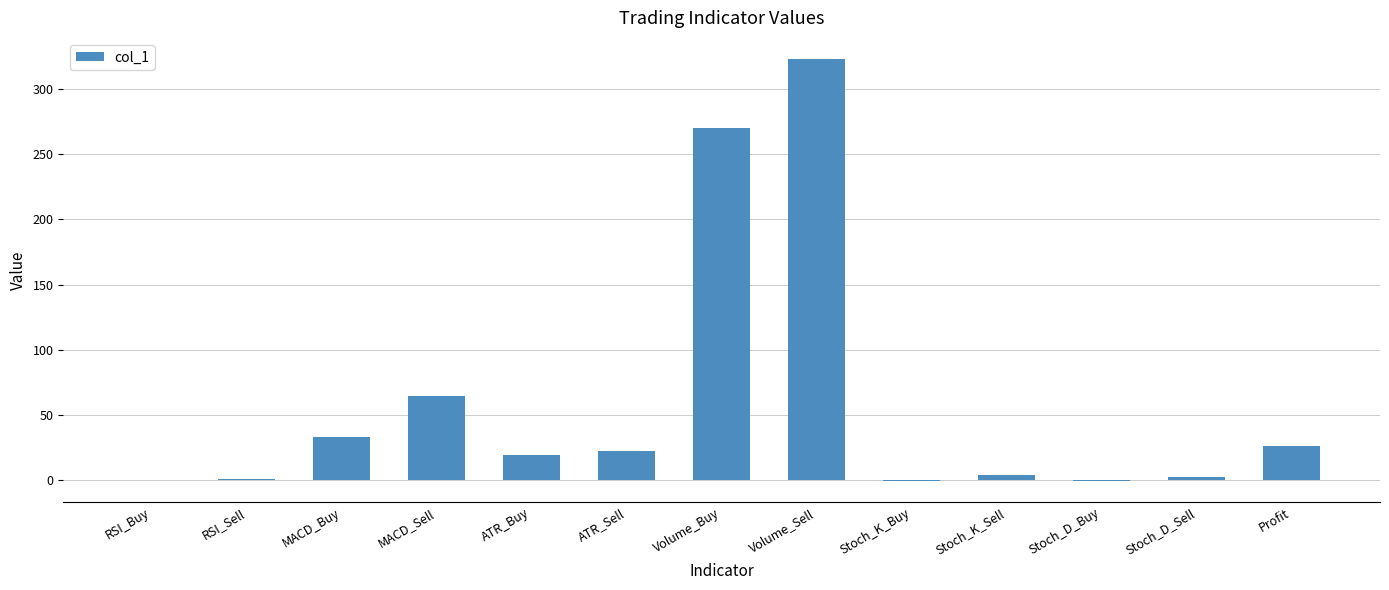

What is the sum of all values?

761.1